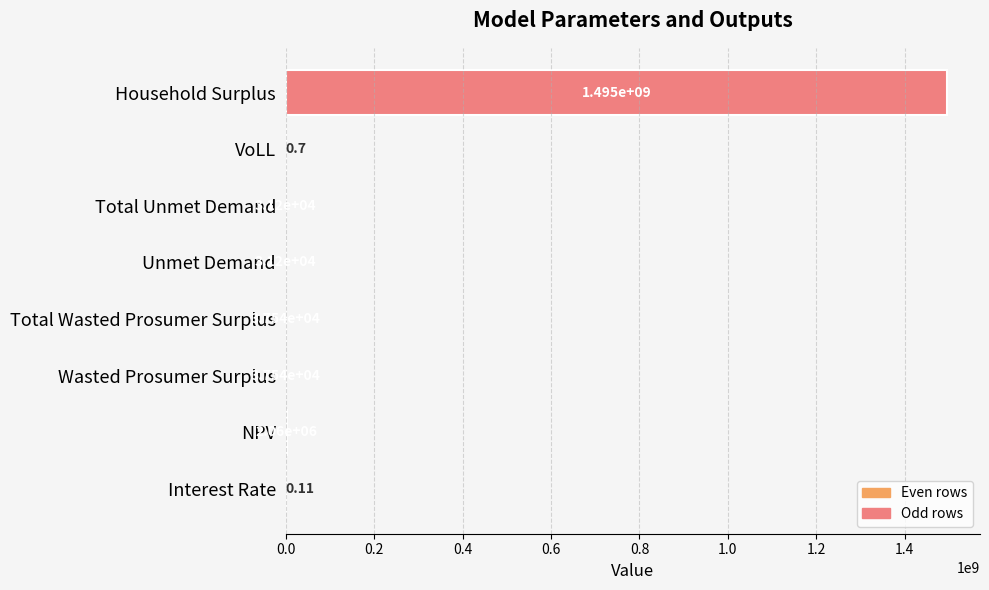

Where is the data nearest to the value 747645394?

NPV